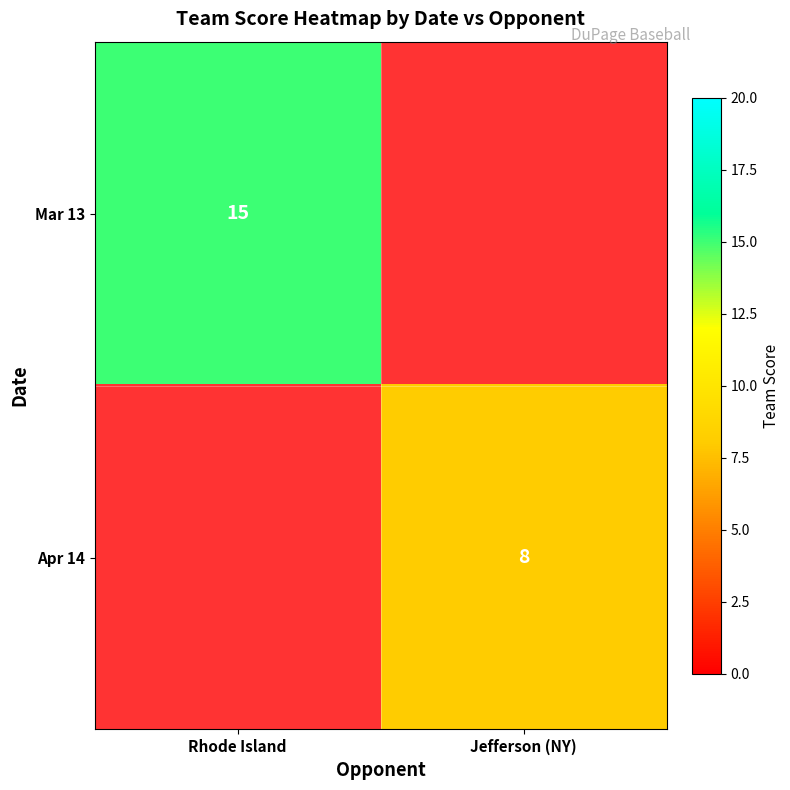

Is it true that Mar 13 equals 15 at Rhode Island?

True